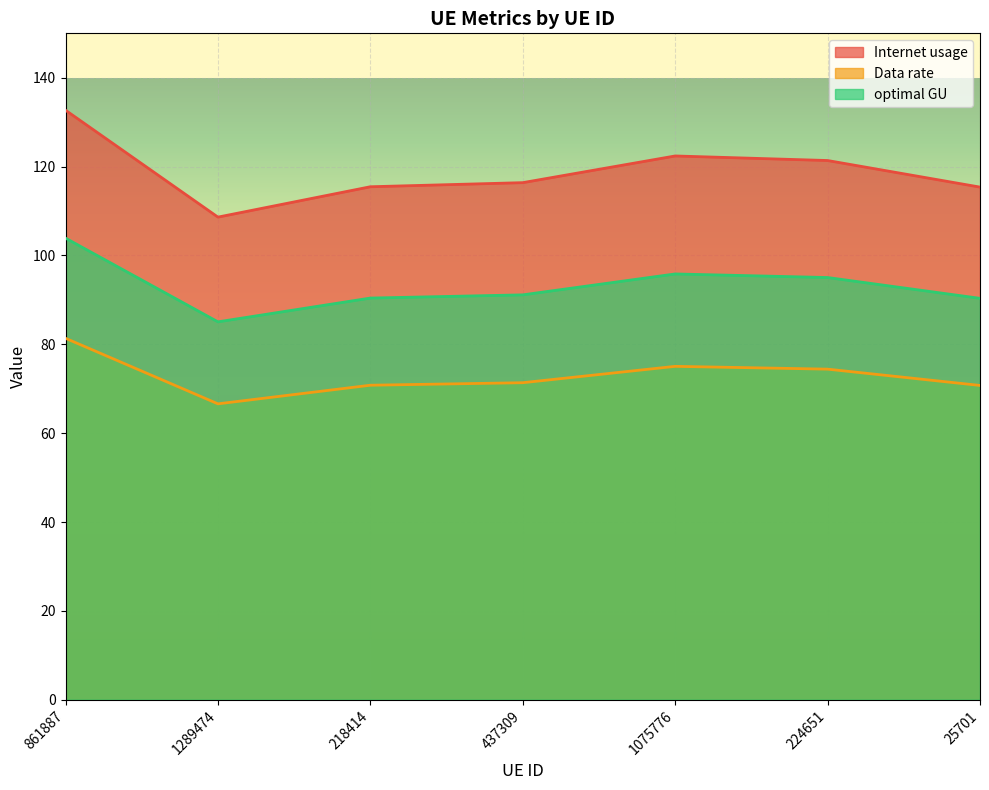

What is the minimum value shown in the chart?

66.6